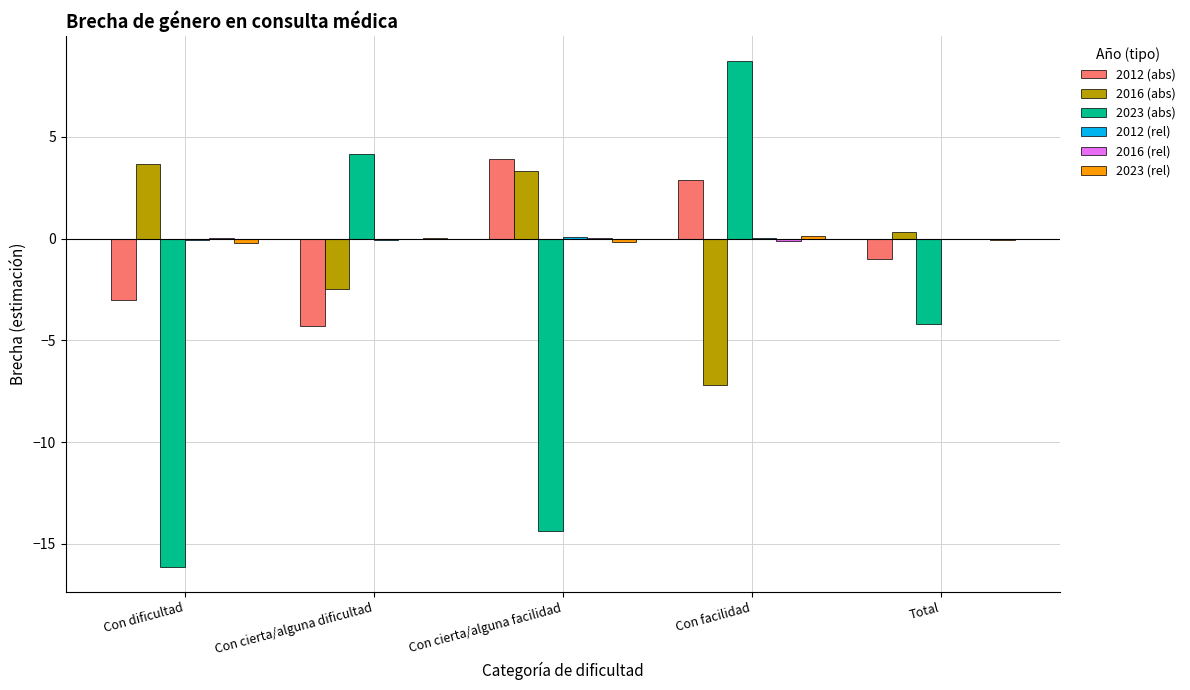

The value of 2016 (abs) at Con facilidad is -7.2. True or false?

True